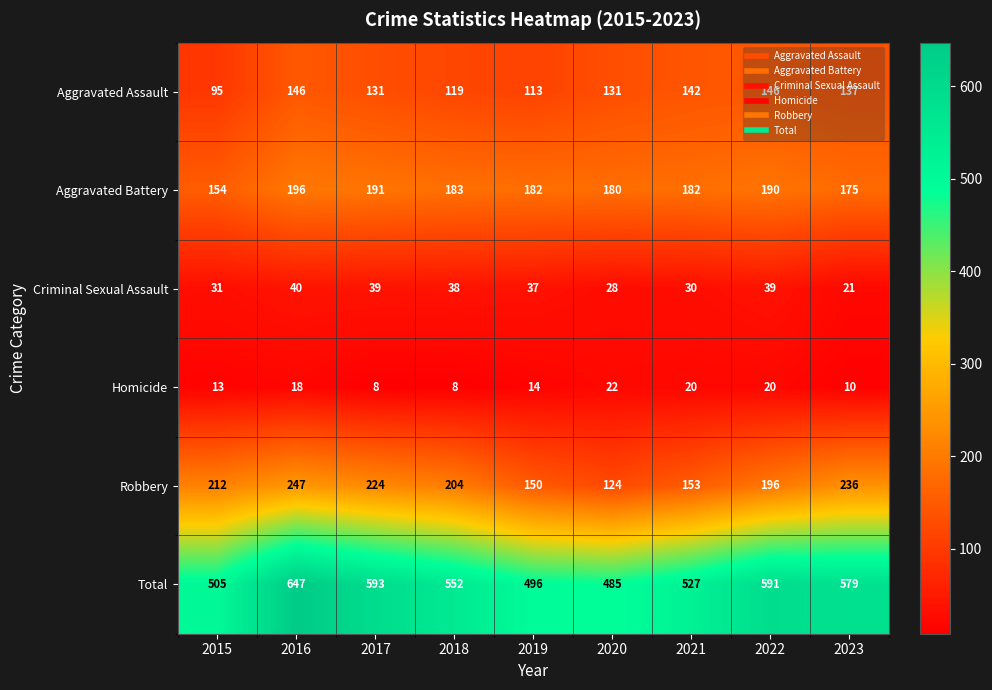

What is the sum of all Homicide values?

133